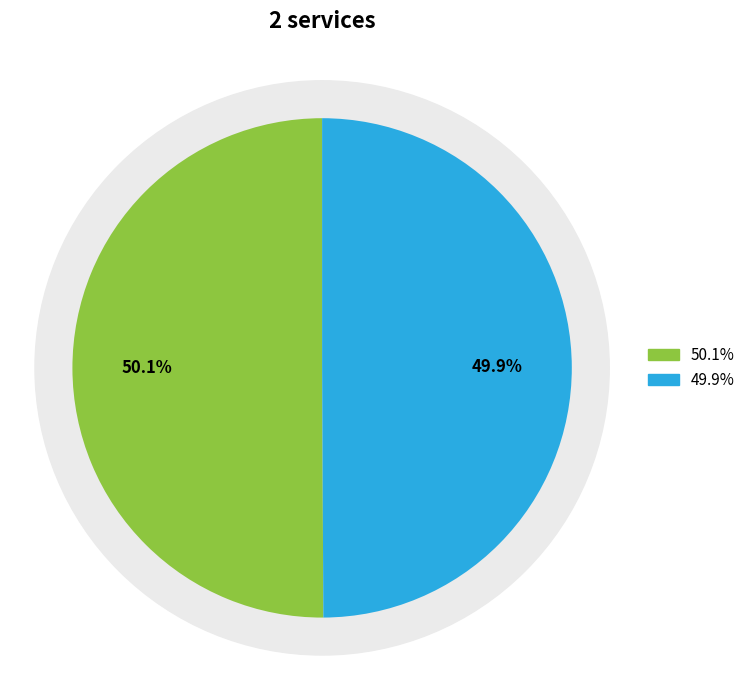

Does any single category account for the majority?

Yes